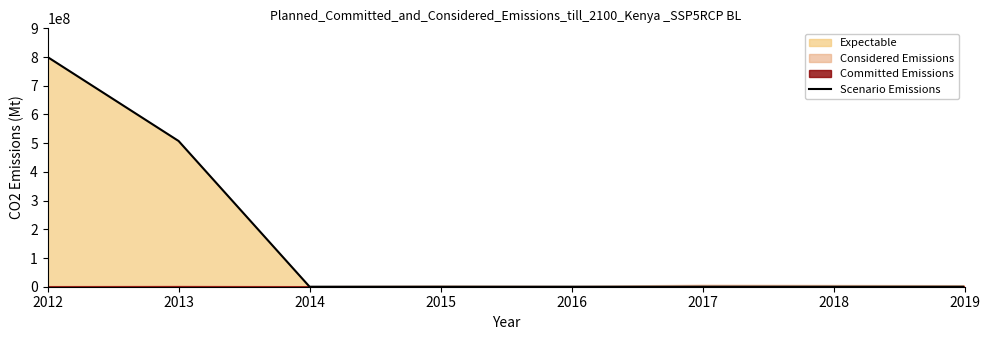

Reading left to right, transcribe all the data shown in this chart.

2012=800000000.0	2013=507620979.4	2014=0.0	2015=0.0	2016=0.0	2017=0.0	2018=0.0	2019=0.0